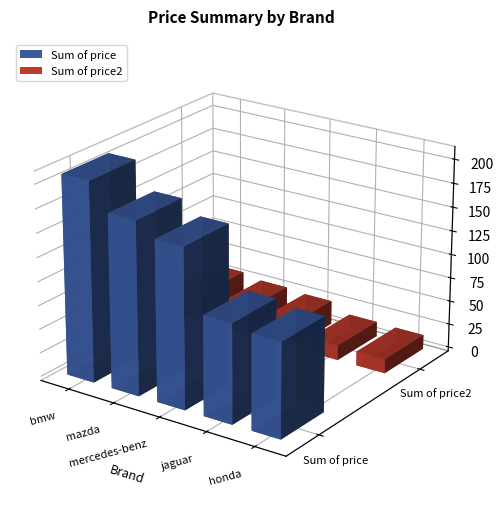

Are the bars horizontal?

No